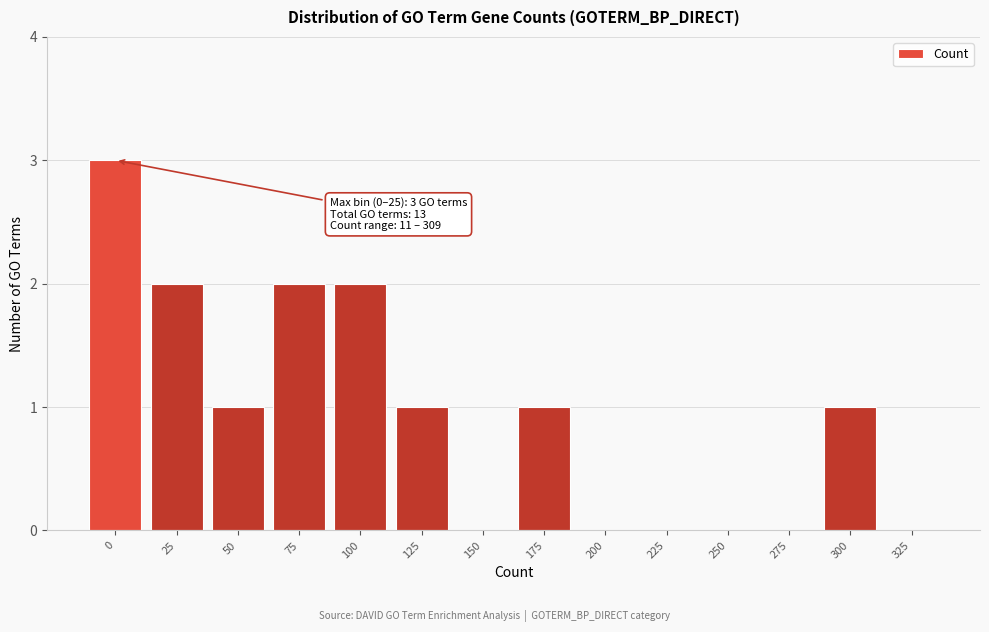

Reading left to right, list all the values displayed in this chart.

0=3	25=2	50=1	75=2	100=2	125=1	150=0	175=1	200=0	225=0	250=0	275=0	300=1	325=0